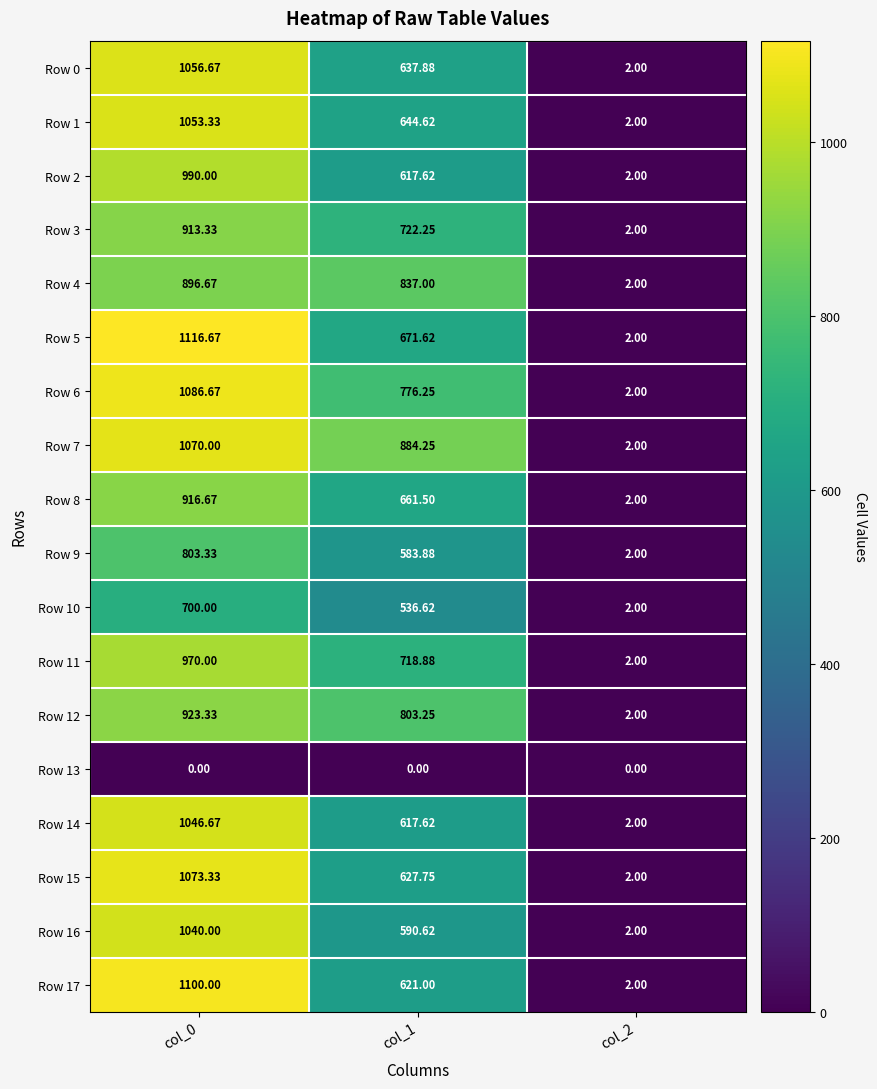

How many values in the Row 4 series are below 837?

1